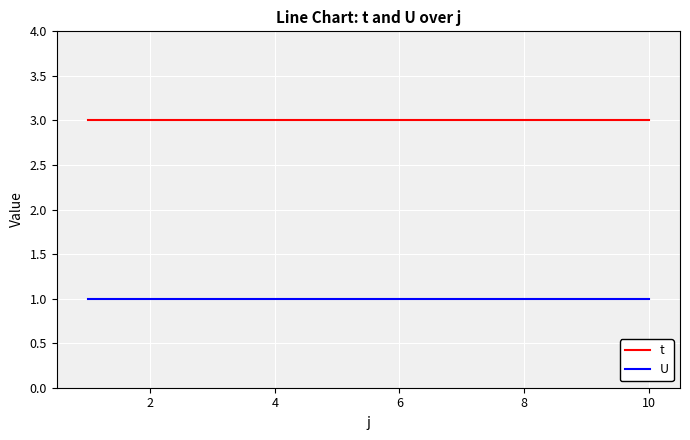

Which series has the largest total across all categories?

t